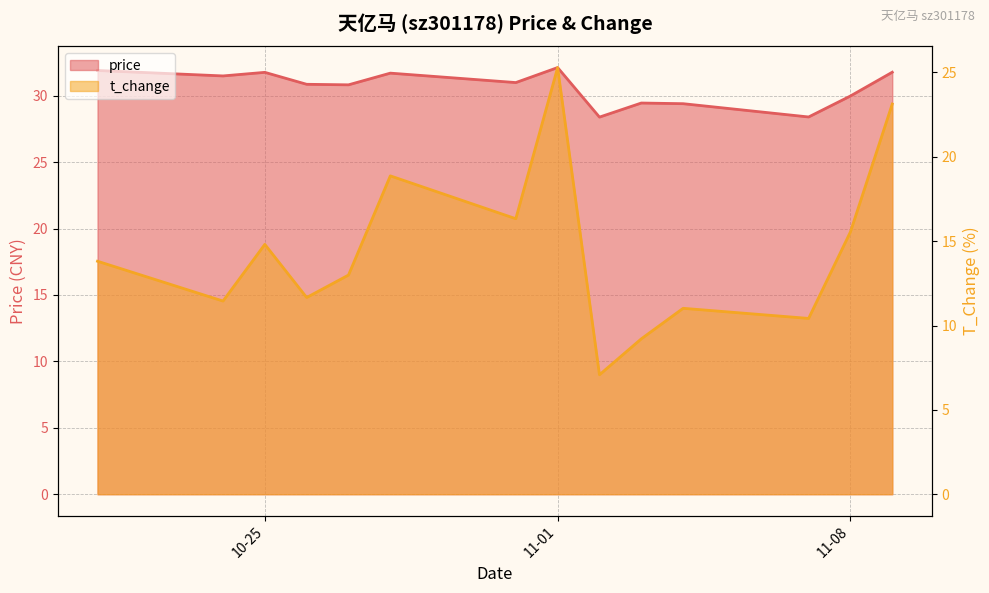

Which series changed the most between 2022-10-21 and 2022-11-03?

t_change